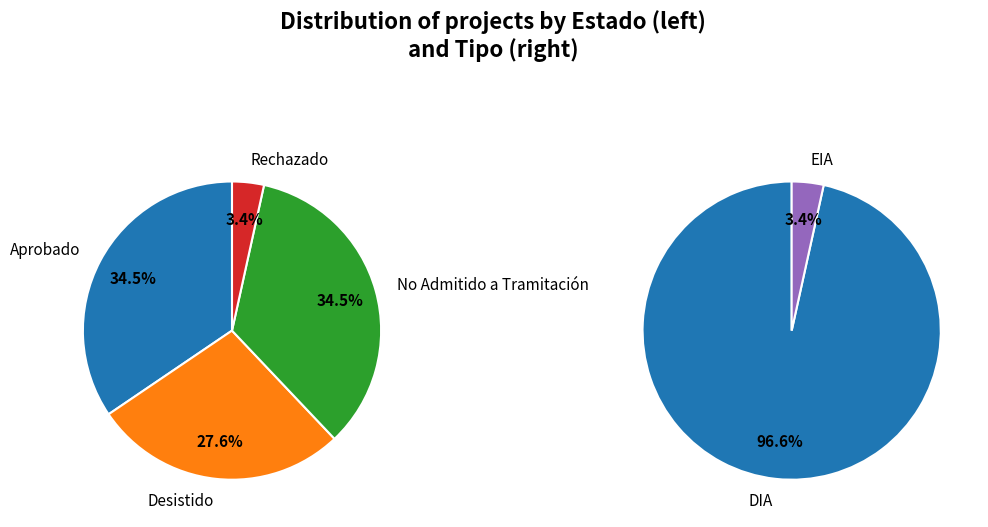

Which slice is the largest?

DIA